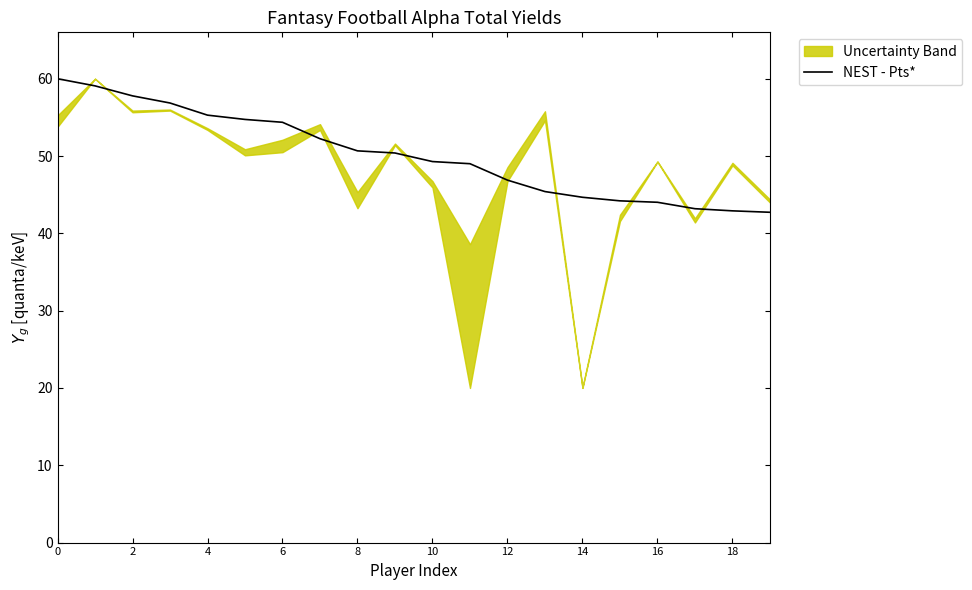

True or false: NEST - Pts* has a value of 60.8 at 18.

False